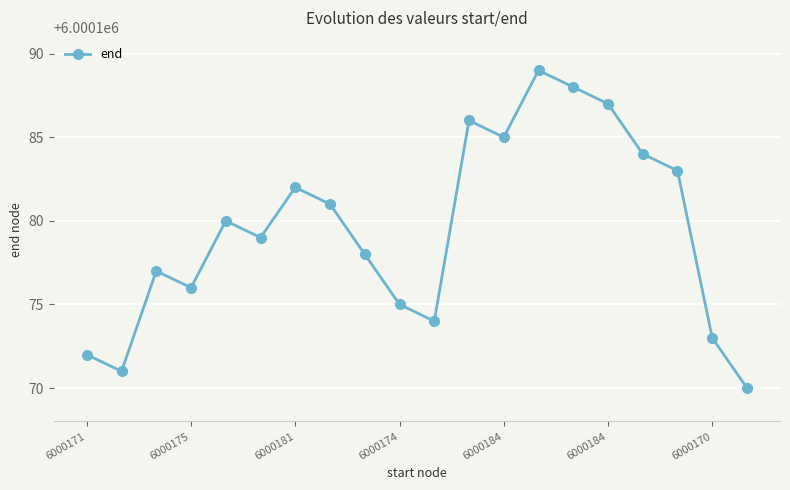

How many interior local peaks (higher than both neighbors) does the data have?

5